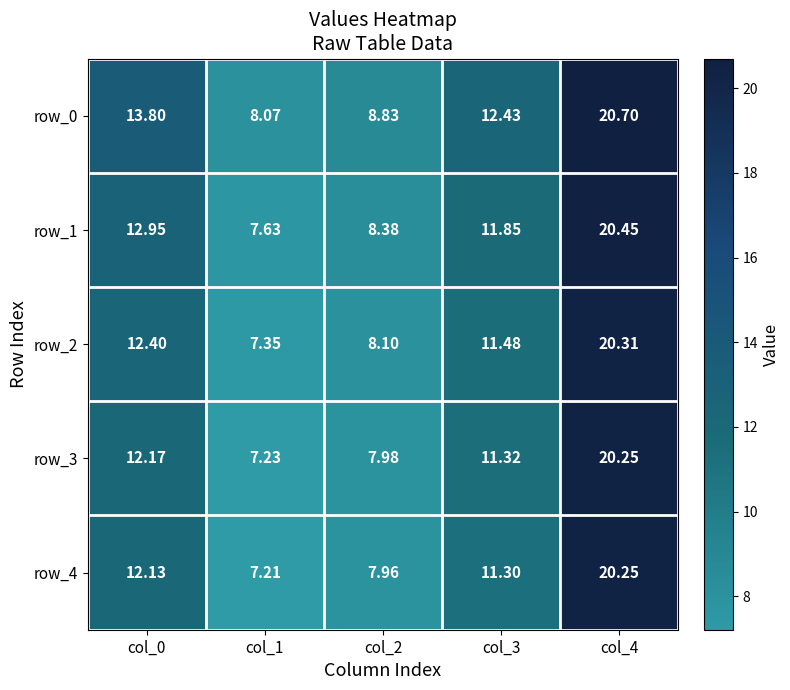

Between col_3 and col_4, which series saw the biggest shift?

row_4